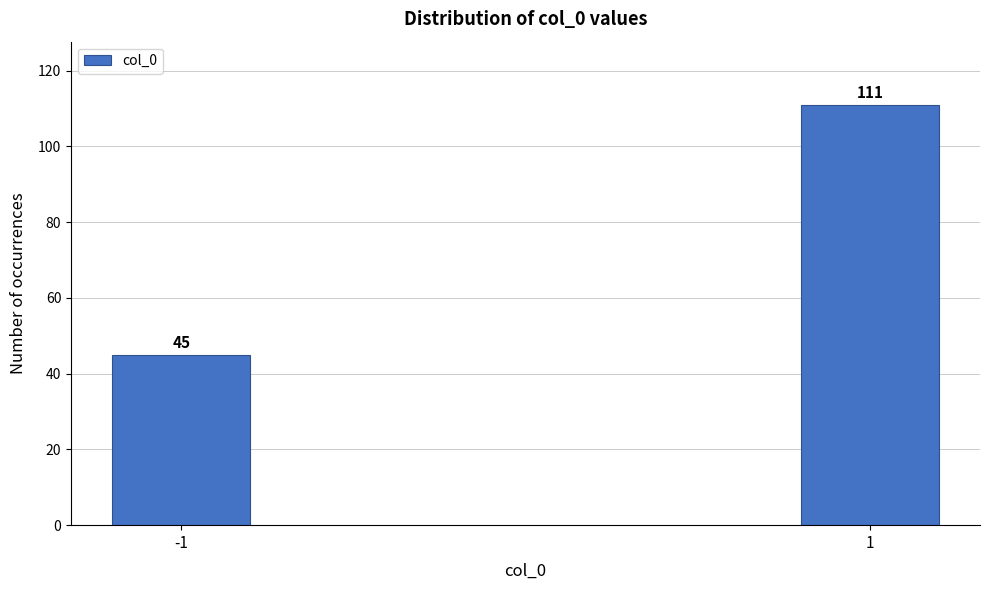

Reading left to right, extract all data points from this chart.

-1=45	1=111